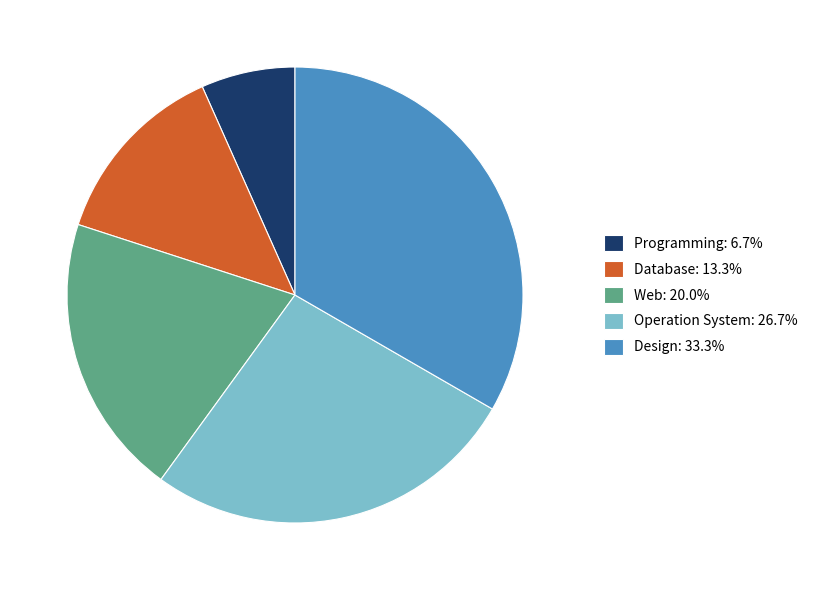

What is the ratio of the value at Database: 13.3% to the value at Programming: 6.7%?

2.0